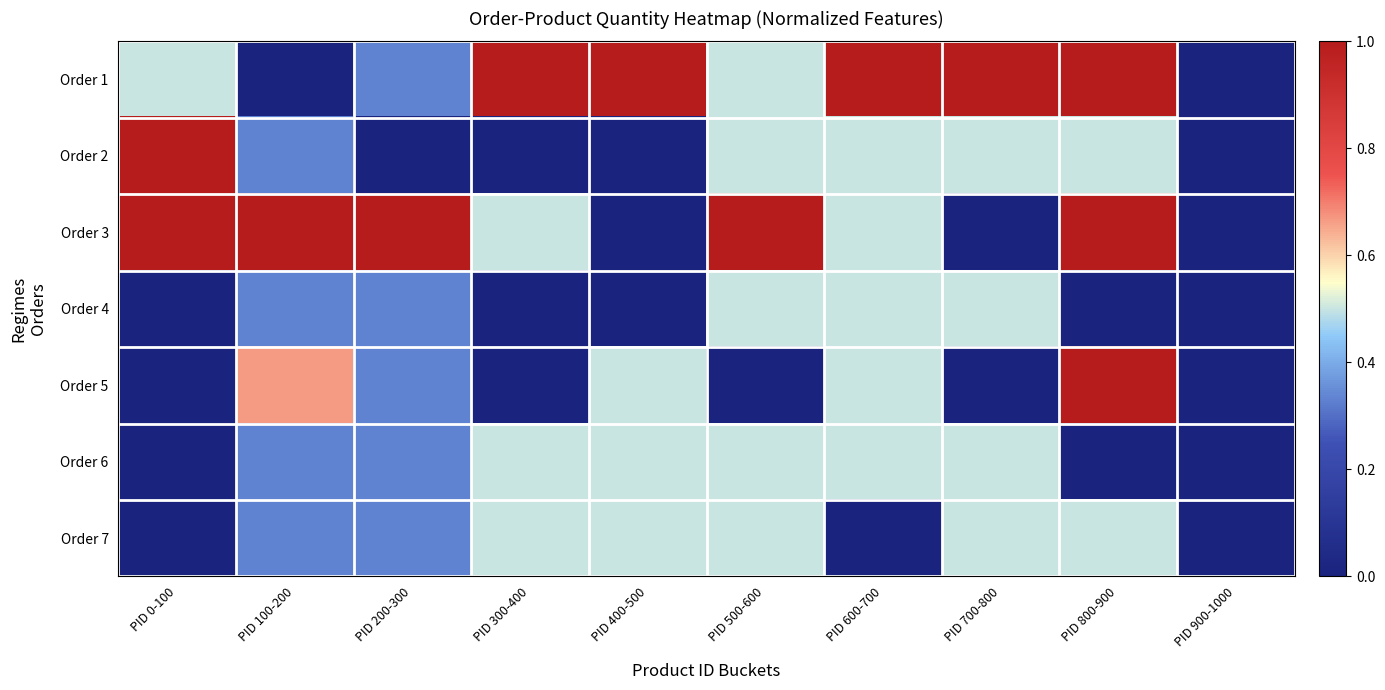

Between PID 900-1000 and PID 800-900, which is larger?

PID 800-900